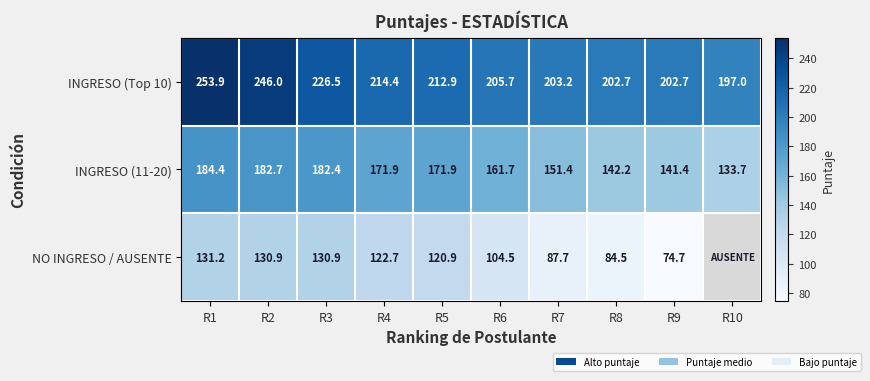

At which label does INGRESO (Top 10) reach its peak?

R1